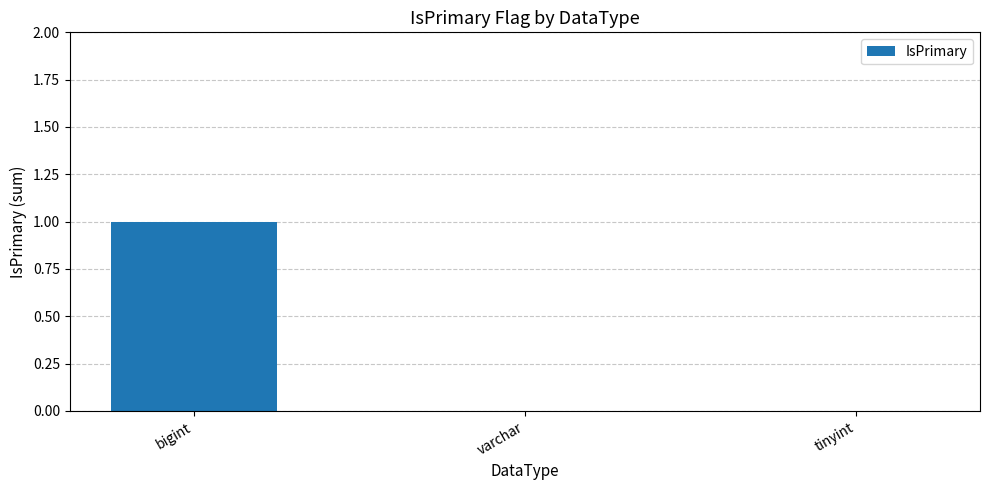

How many series are shown in this chart?

1